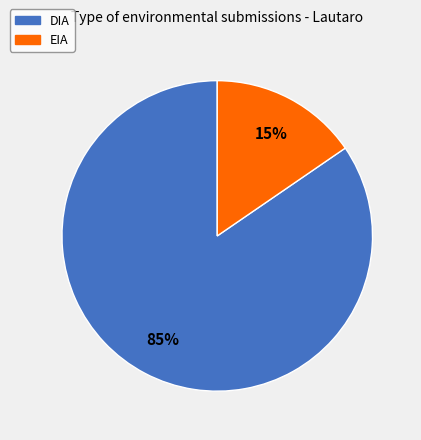

To the nearest percent, what is the average slice percentage?

50%